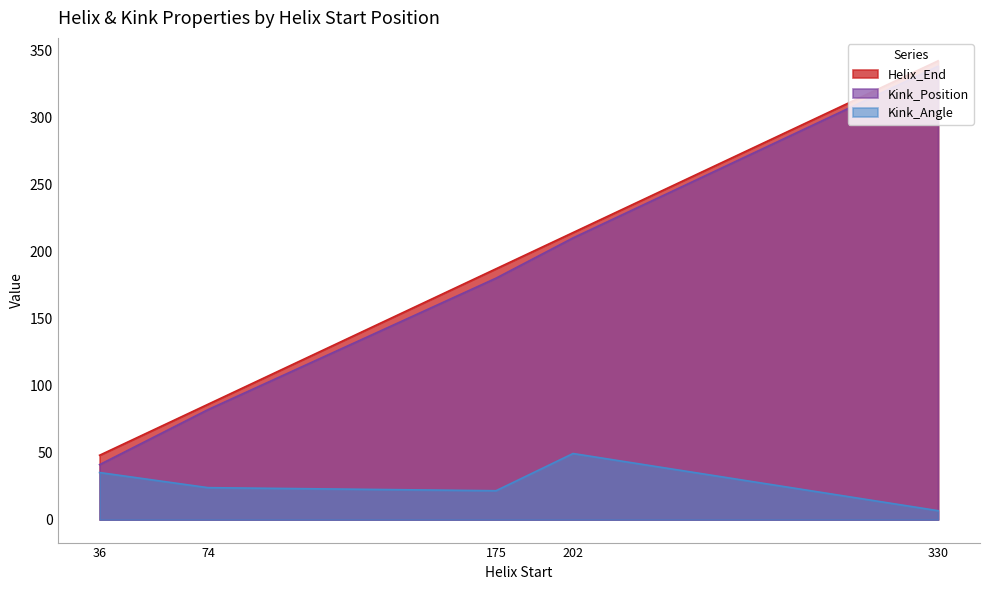

The value of Helix_End at 202 is 378.5. True or false?

False